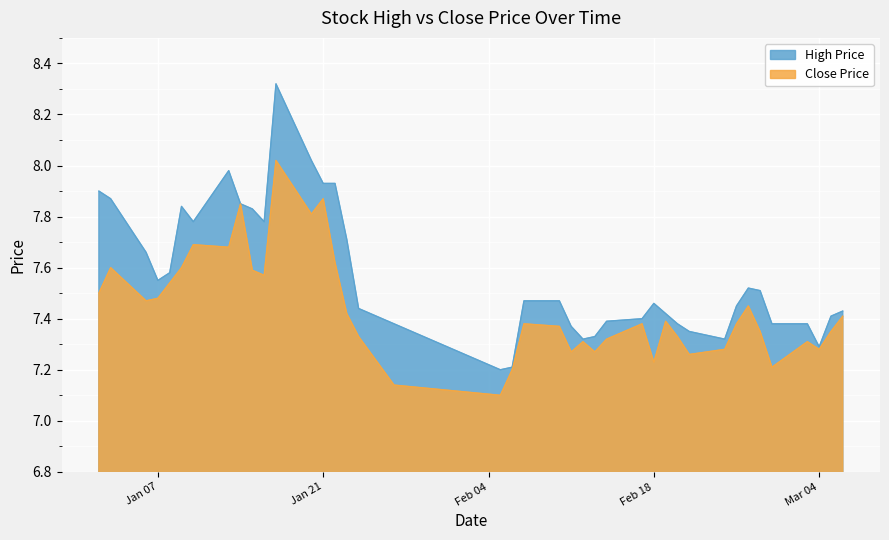

Where is the first local maximum for close?

2025-01-03